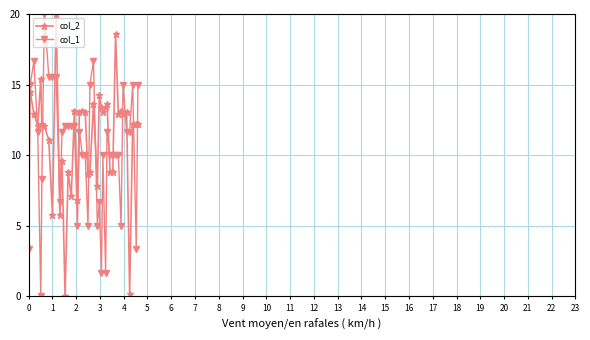

List the series in order of their overall mean, highest first.

col_2, col_1